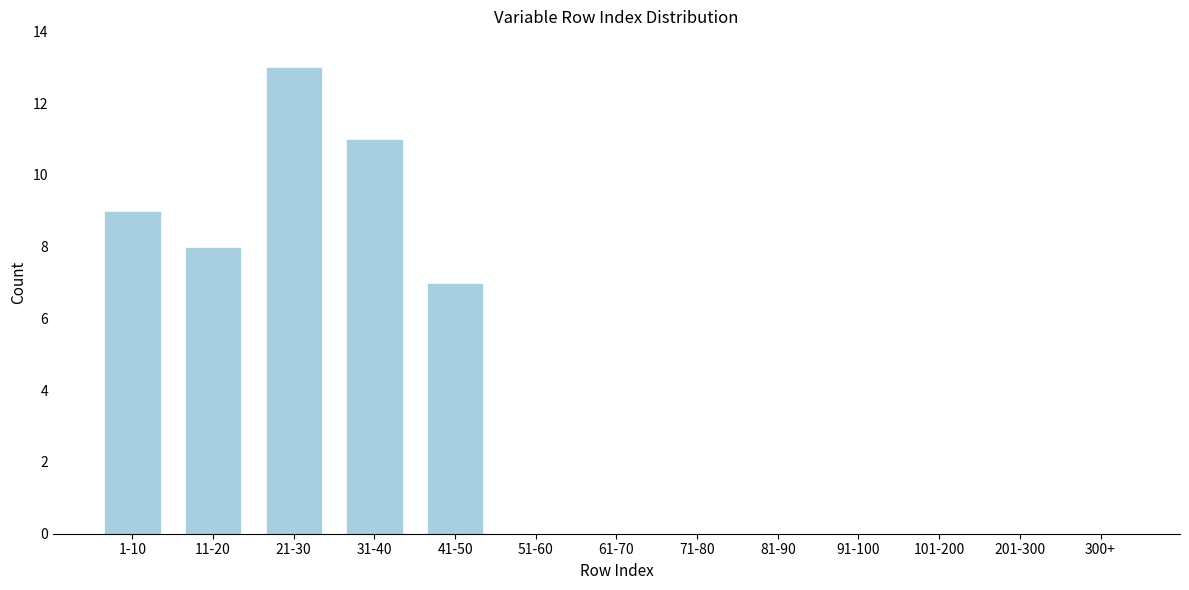

Reading left to right, transcribe all the data shown in this chart.

1-10=9	11-20=8	21-30=13	31-40=11	41-50=7	51-60=0	61-70=0	71-80=0	81-90=0	91-100=0	101-200=0	201-300=0	300+=0